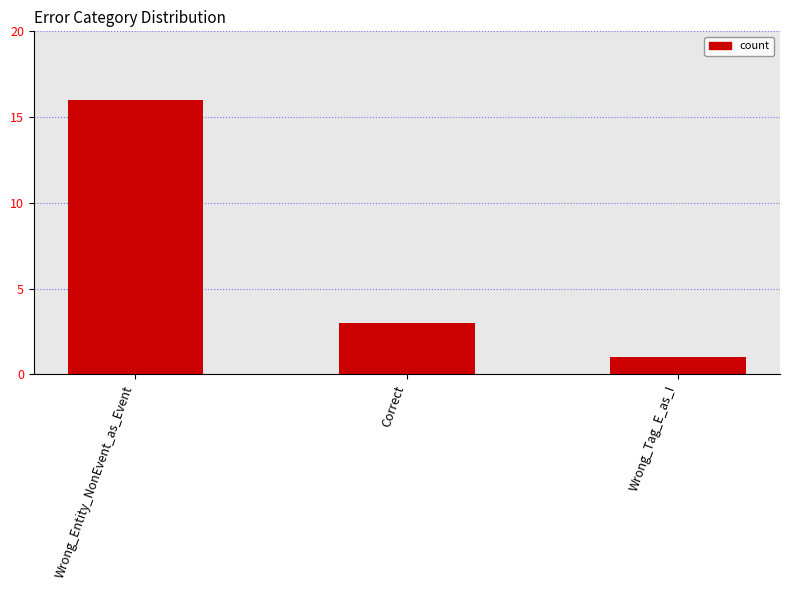

Rank the categories by value from highest to lowest.

Wrong_Entity_NonEvent_as_Event, Correct, Wrong_Tag_E_as_I